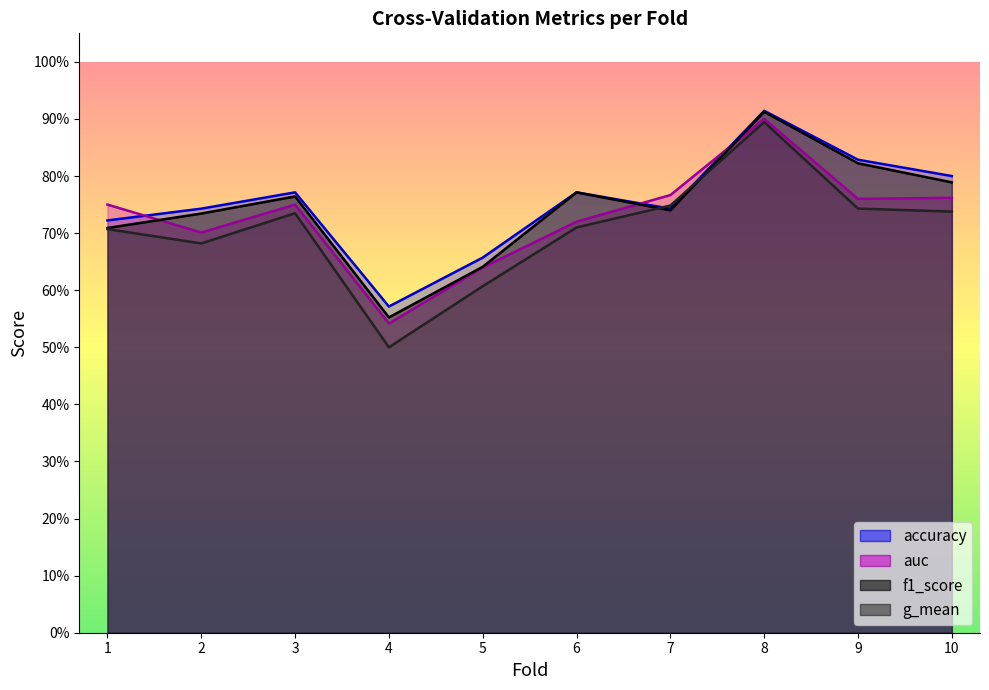

List the labels in order of g_mean value, largest first.

8, 7, 9, 10, 3, 6, 1, 2, 5, 4